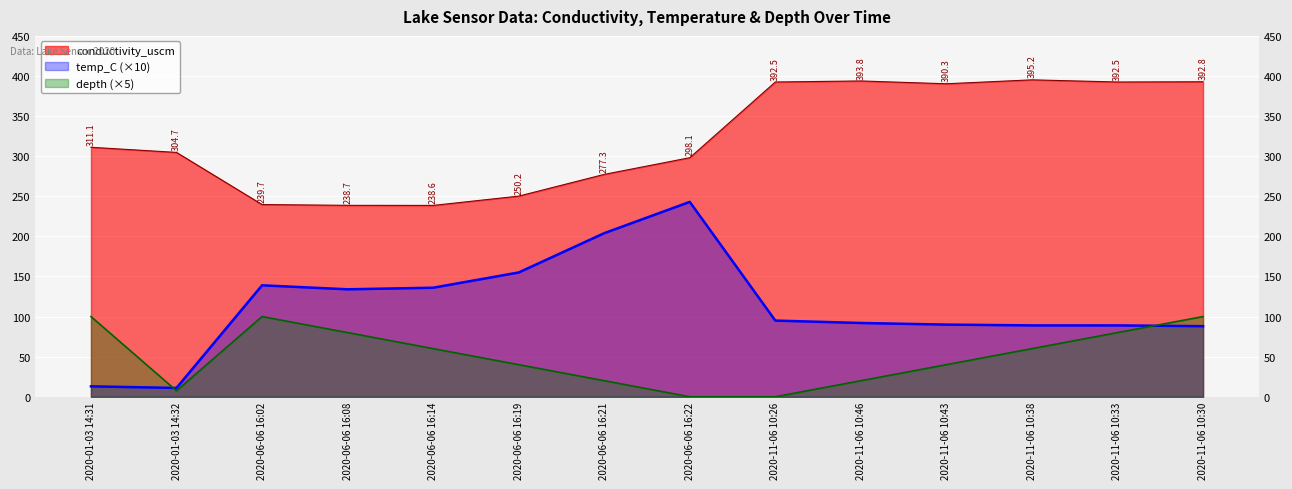

Reading left to right, what are all the values shown in this chart?

conductivity_uscm: 2020-01-03 14:31=311.1	2020-01-03 14:32=304.7	2020-06-06 16:02=239.7	2020-06-06 16:08=238.7	2020-06-06 16:14=238.6	2020-06-06 16:19=250.2	2020-06-06 16:21=277.3	2020-06-06 16:22=298.1	2020-11-06 10:26=392.5	2020-11-06 10:46=393.8	2020-11-06 10:43=390.3	2020-11-06 10:38=395.2	2020-11-06 10:33=392.5	2020-11-06 10:30=392.8
temp_C: 2020-01-03 14:31=13.0	2020-01-03 14:32=11.0	2020-06-06 16:02=139.0	2020-06-06 16:08=134.0	2020-06-06 16:14=136.0	2020-06-06 16:19=155.0	2020-06-06 16:21=204.0	2020-06-06 16:22=243.0	2020-11-06 10:26=95.0	2020-11-06 10:46=92.0	2020-11-06 10:43=90.0	2020-11-06 10:38=89.0	2020-11-06 10:33=89.0	2020-11-06 10:30=88.0
depth: 2020-01-03 14:31=100.0	2020-01-03 14:32=7.5	2020-06-06 16:02=100.0	2020-06-06 16:08=80.0	2020-06-06 16:14=60.0	2020-06-06 16:19=40.0	2020-06-06 16:21=20.0	2020-06-06 16:22=0.0	2020-11-06 10:26=0.0	2020-11-06 10:46=20.0	2020-11-06 10:43=40.0	2020-11-06 10:38=60.0	2020-11-06 10:33=80.0	2020-11-06 10:30=100.0